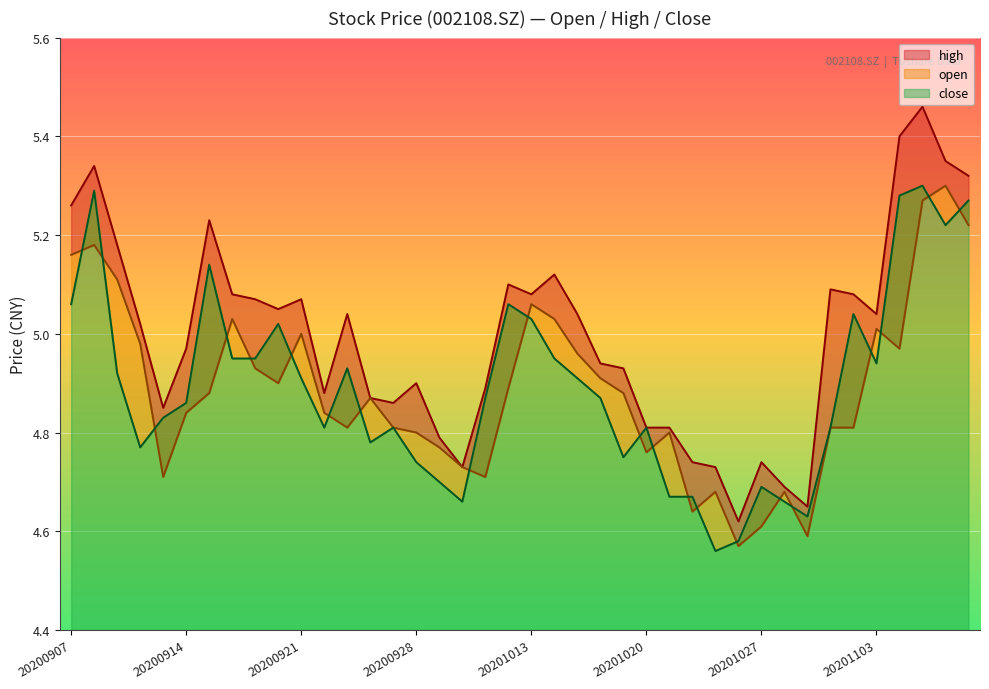

What is the difference between the highest and lowest values at 20200909?

0.3